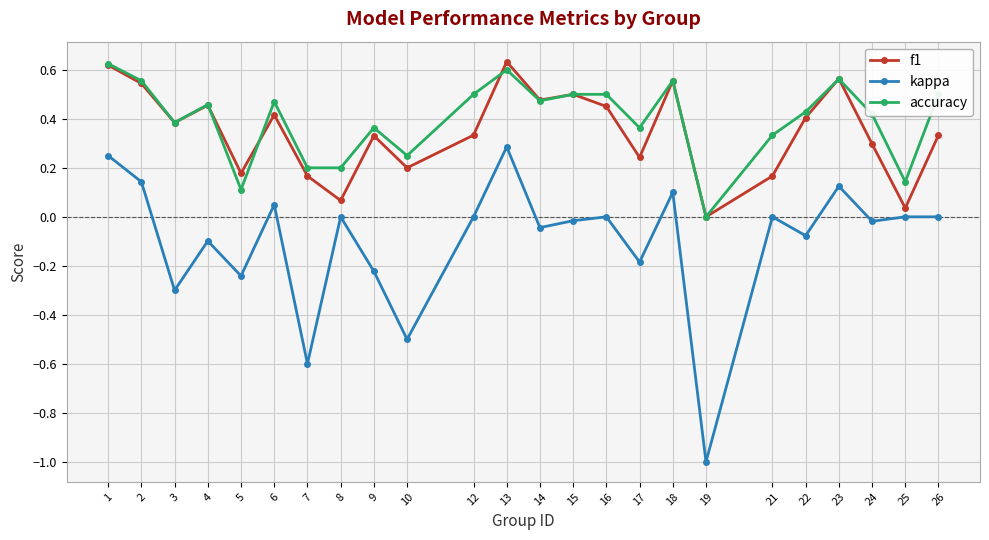

Is it true that accuracy equals 0.3 at 13?

False